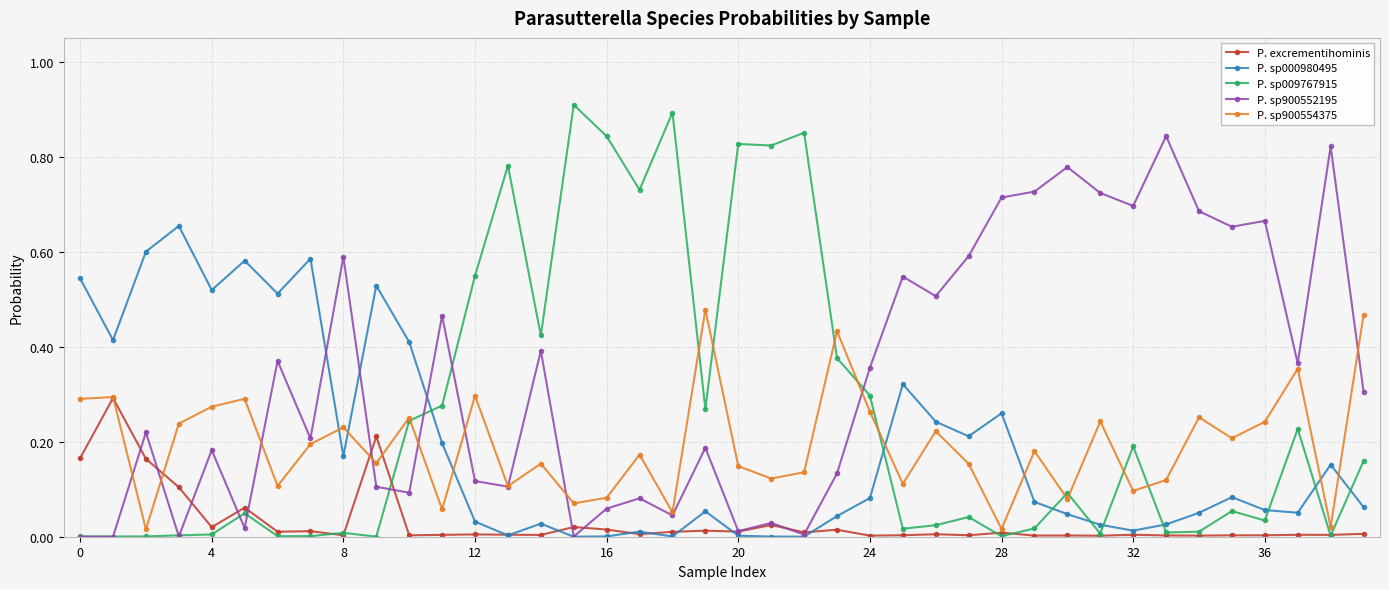

Which series has the largest range (max minus min)?

P. sp009767915